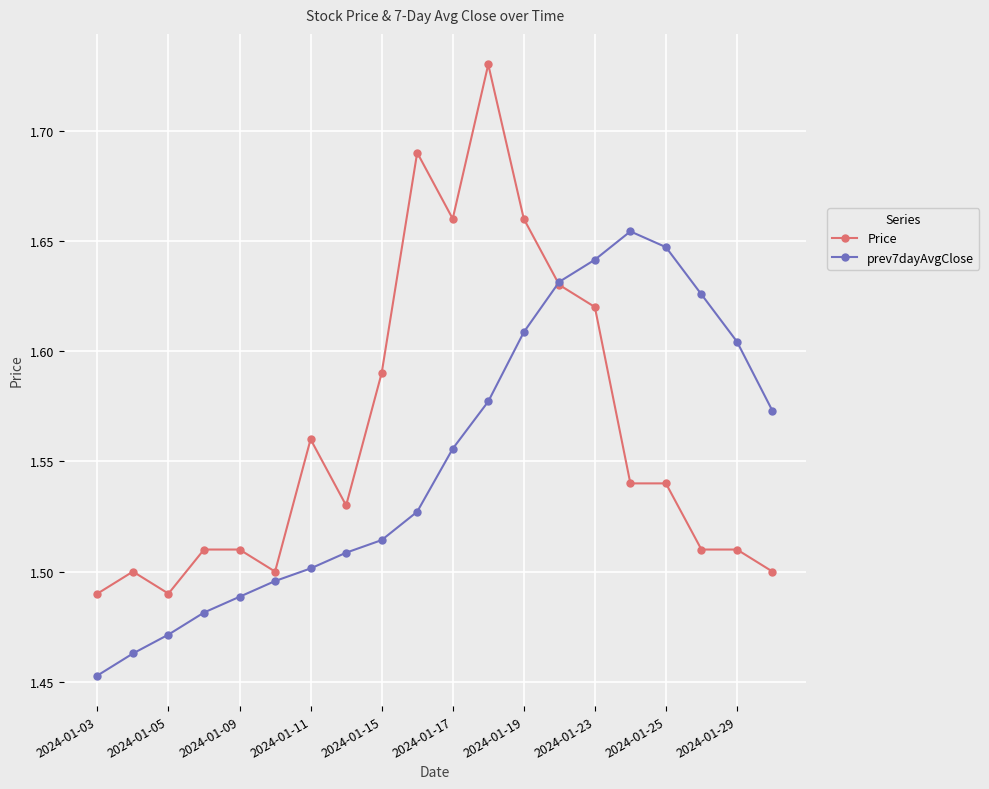

At how many categories does at least one series exceed 1?

20